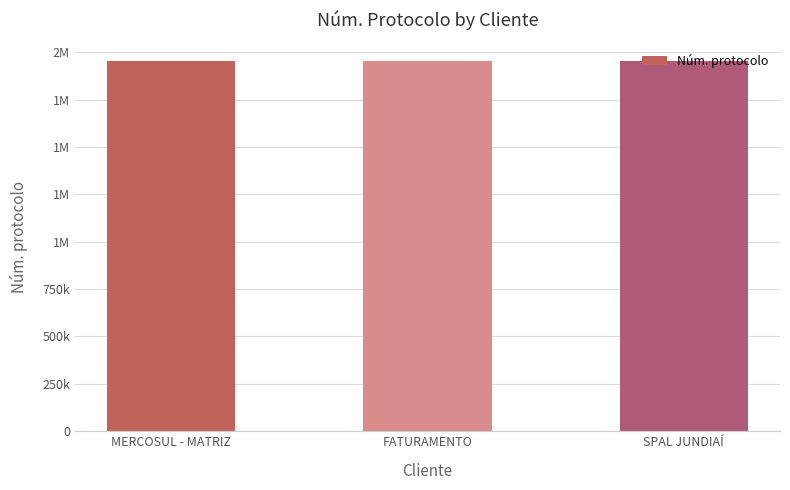

Are the bars horizontal?

No